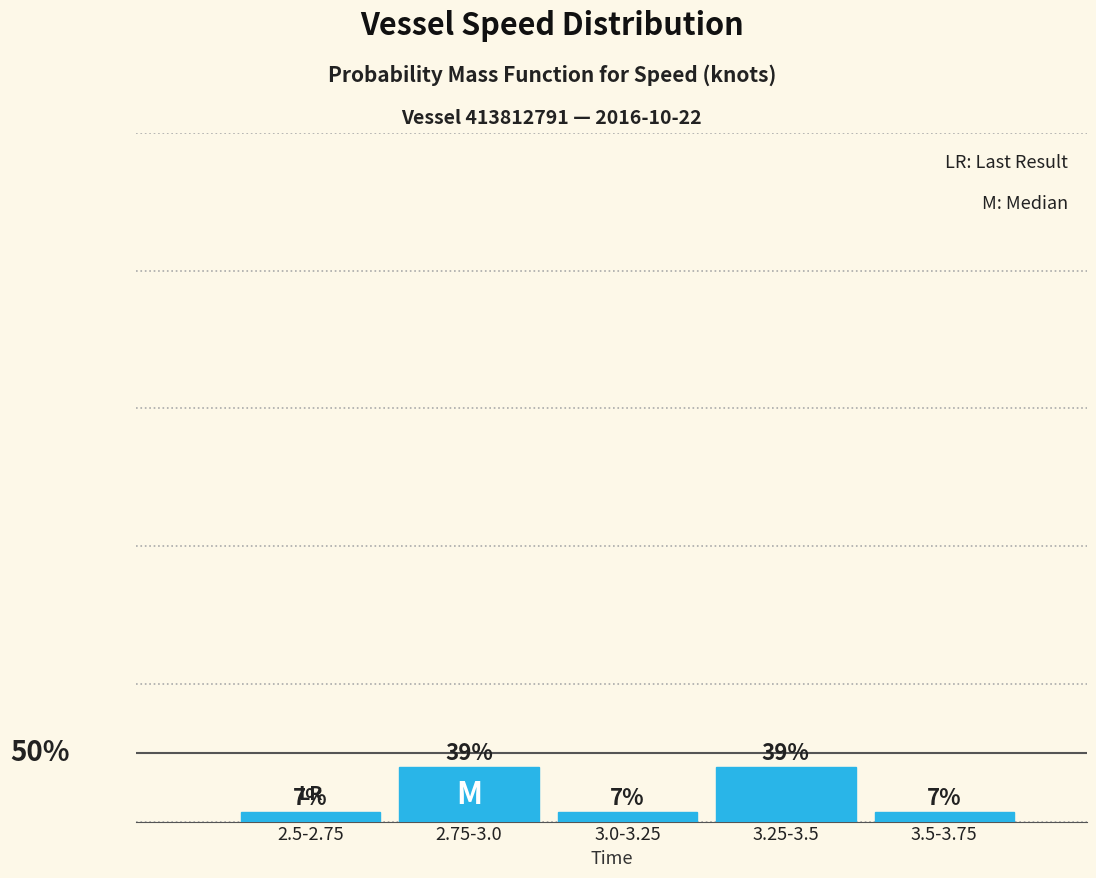

True or false: the data shows 0.1 at 3.0-3.25.

True